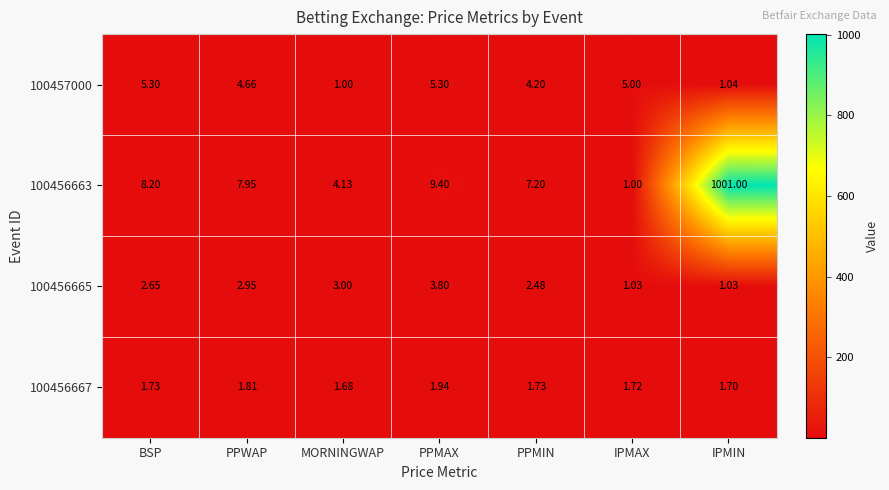

Is the value of 100456665 at IPMAX greater than the value of 100456667 at IPMAX?

No